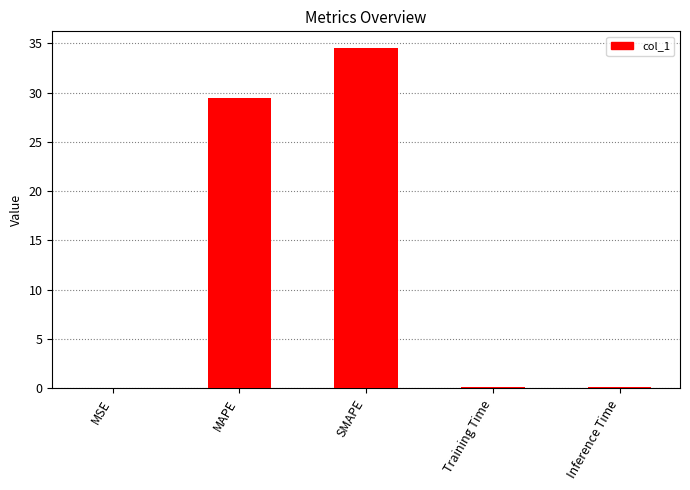

What is the sum of all values?

64.3